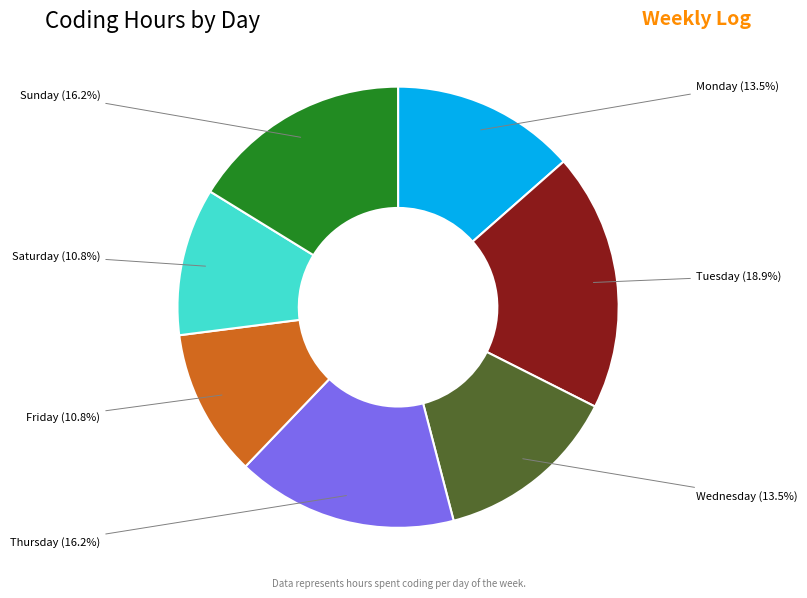

Do Sunday and Wednesday together represent more than half of the pie?

No